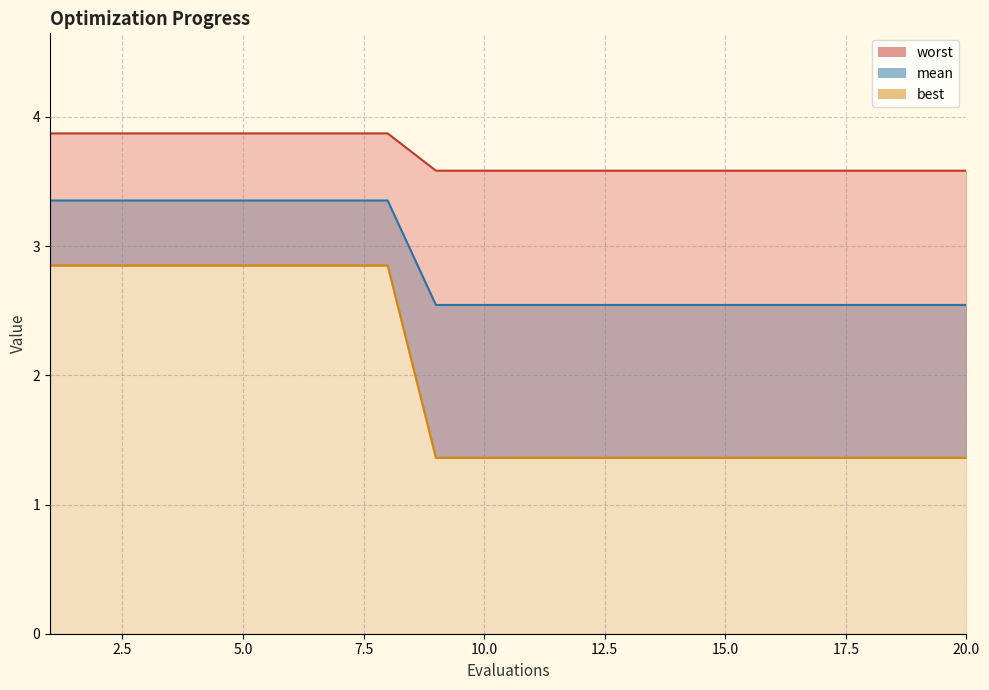

Does the chart have visible grid lines?

Yes